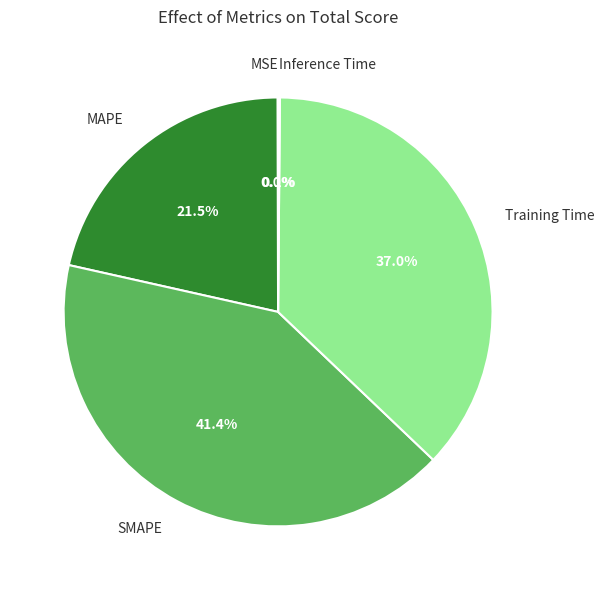

What percentage is NOT represented by MAPE?

78.5%